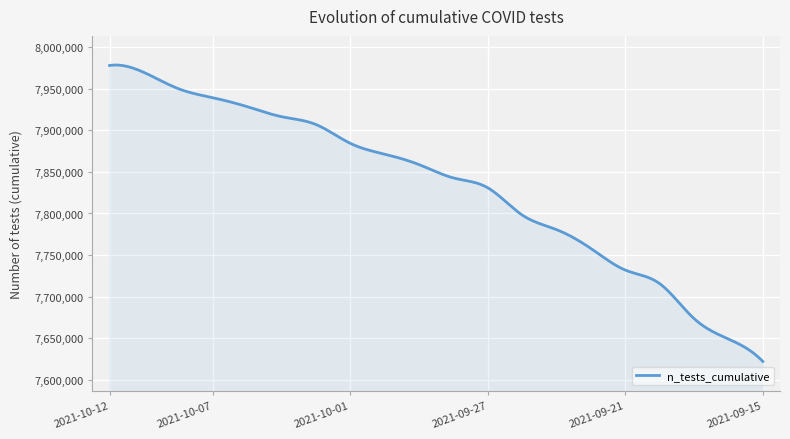

What is the minimum value shown in the chart?

7622455.0